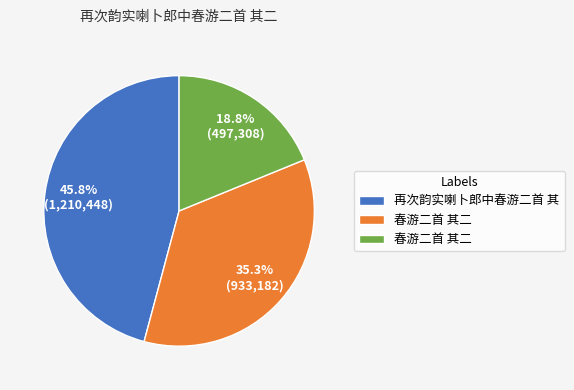

How many slices are in this pie chart?

3